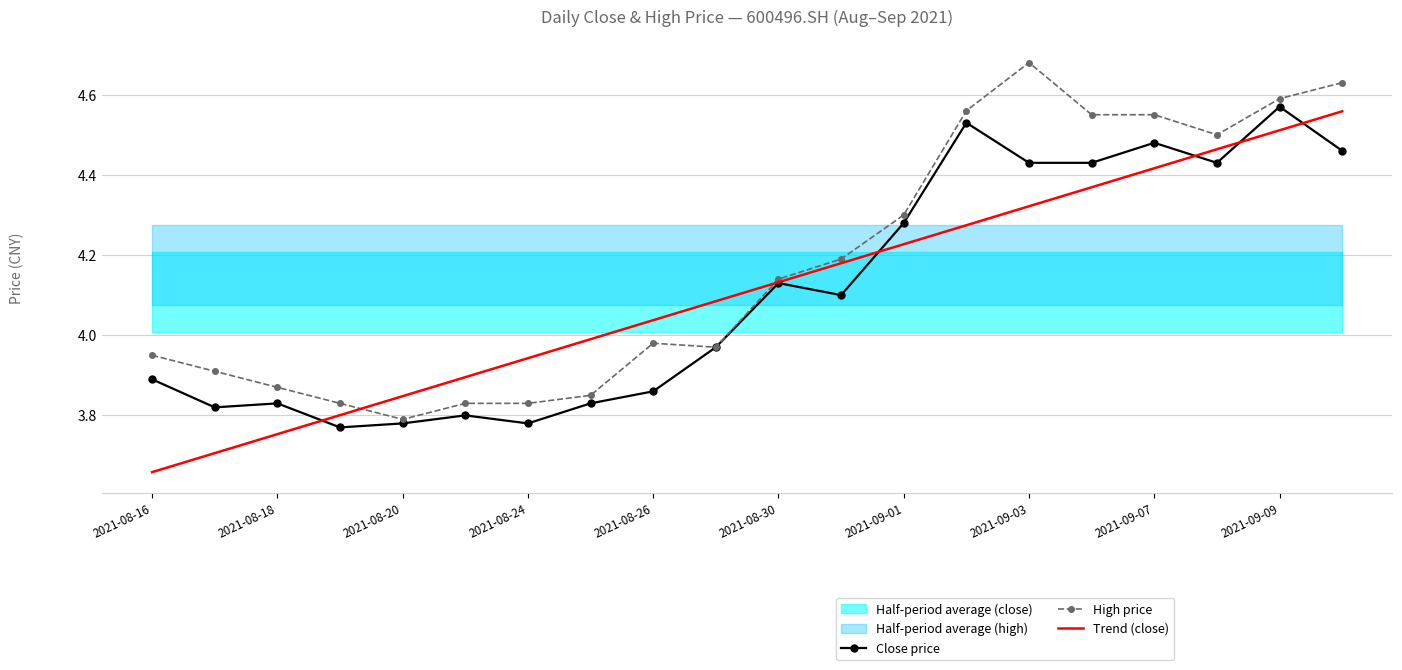

The value of High price at 2021-09-09 is 7.6. True or false?

False